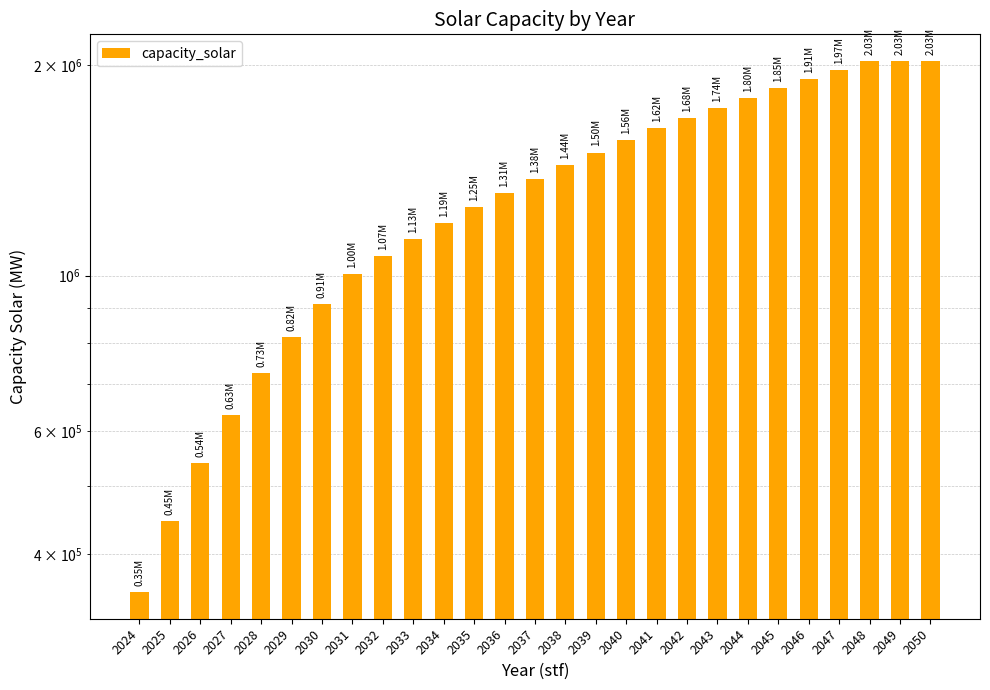

What is the value of the 6th bar from the left?

818120.0